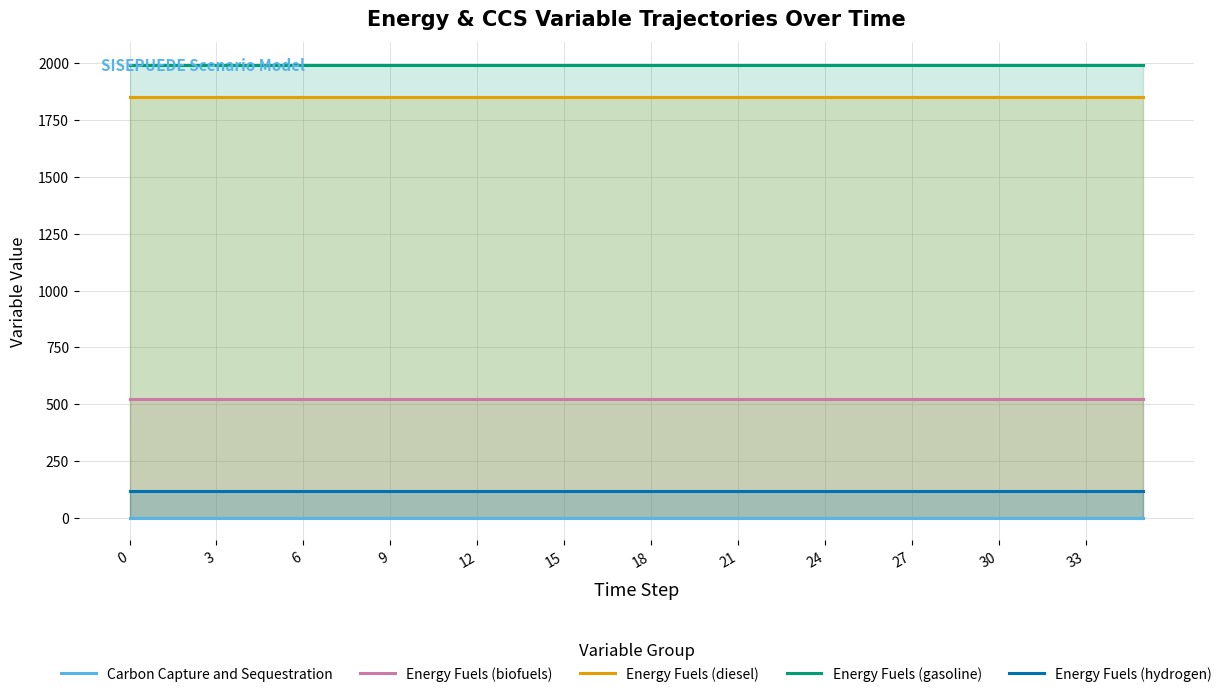

The value of Energy Fuels (biofuels) at 24 is 521.1. True or false?

True